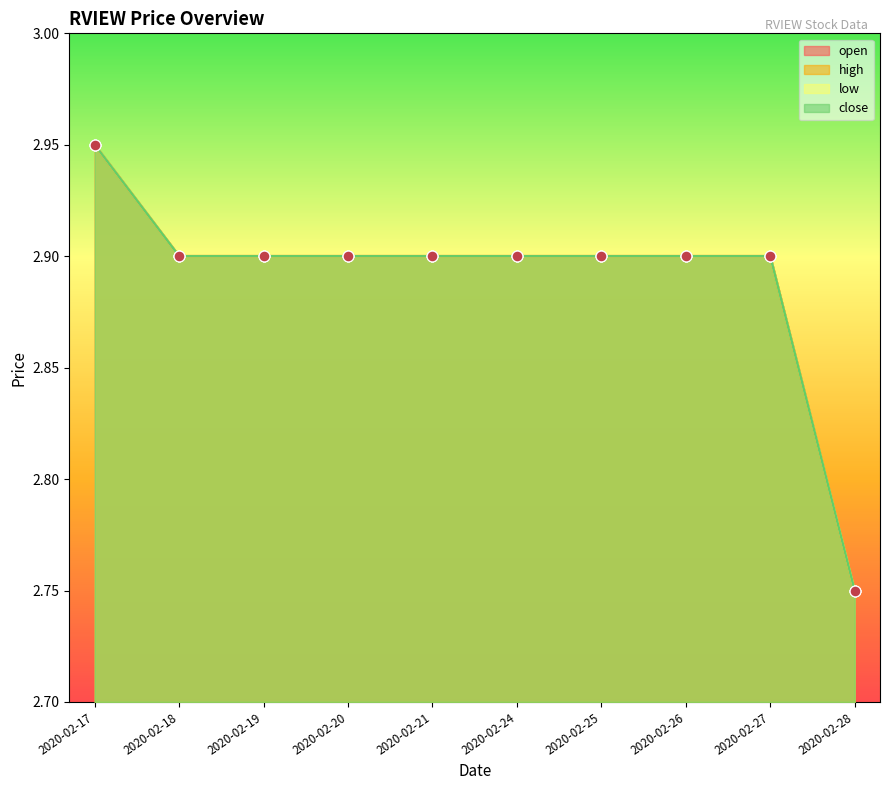

At how many categories does at least one series exceed 2?

10